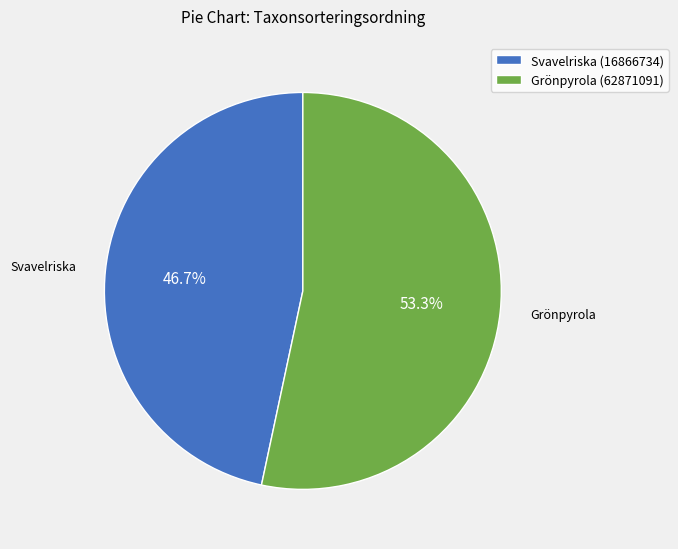

What percentage is the Grönpyrola (62871091) slice, to the nearest percent?

53%